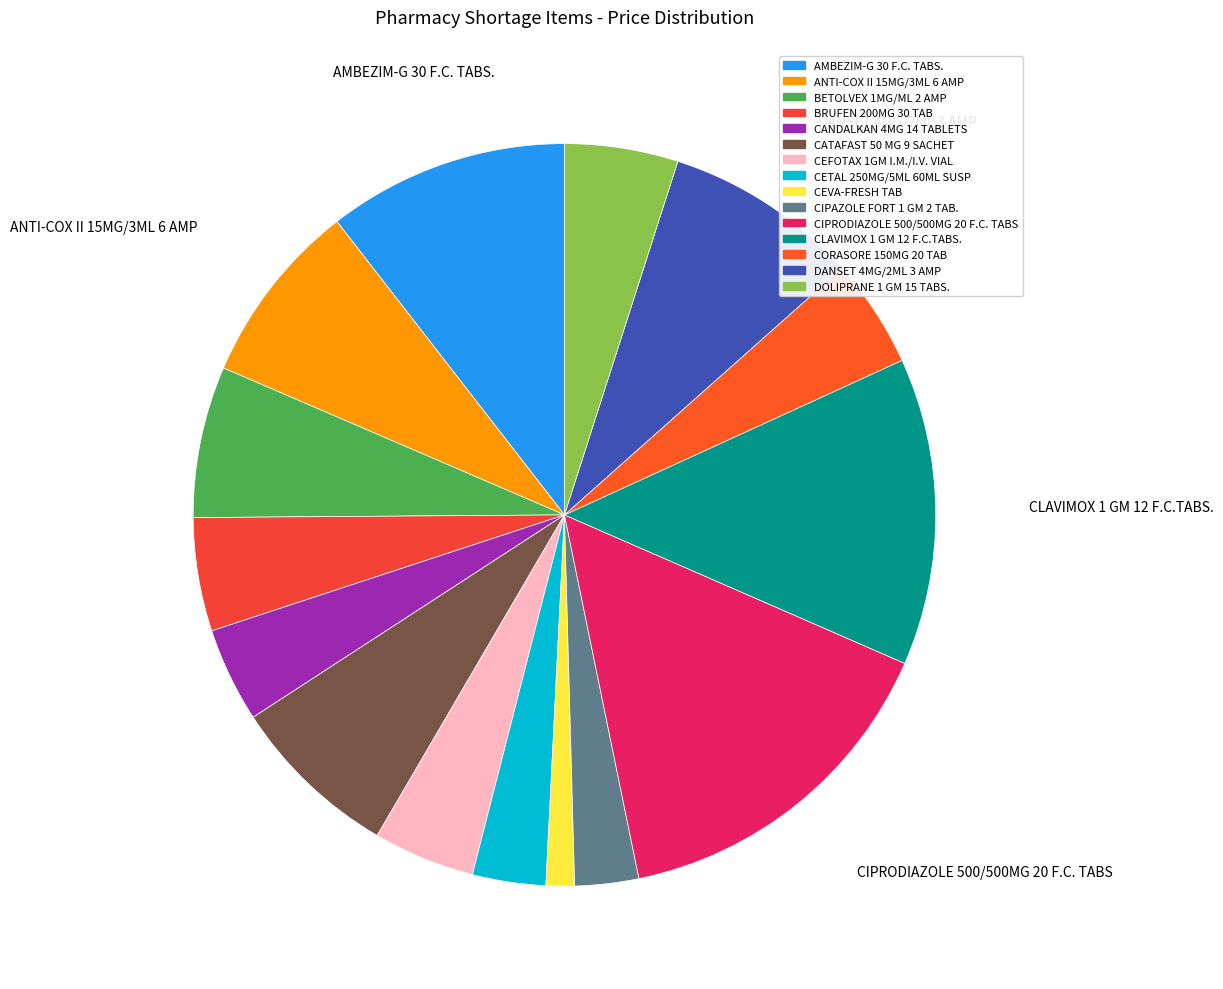

What percentage is the CLAVIMOX 1 GM 12 F.C.TABS. slice, to the nearest percent?

13%